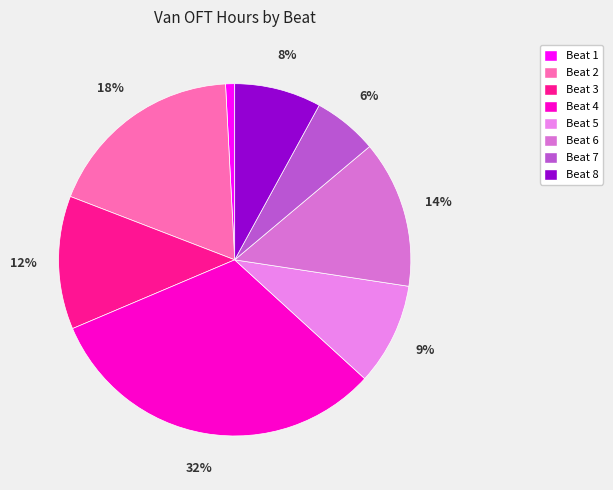

Which slice is the smallest?

Beat 1